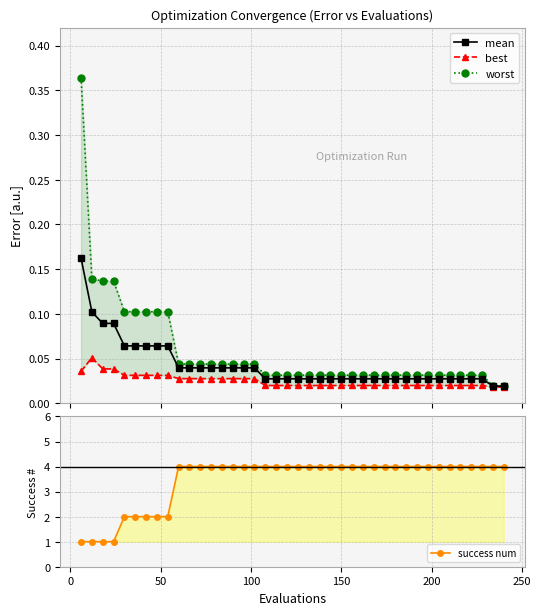

Count the mean values in the range 0 to 1.

40